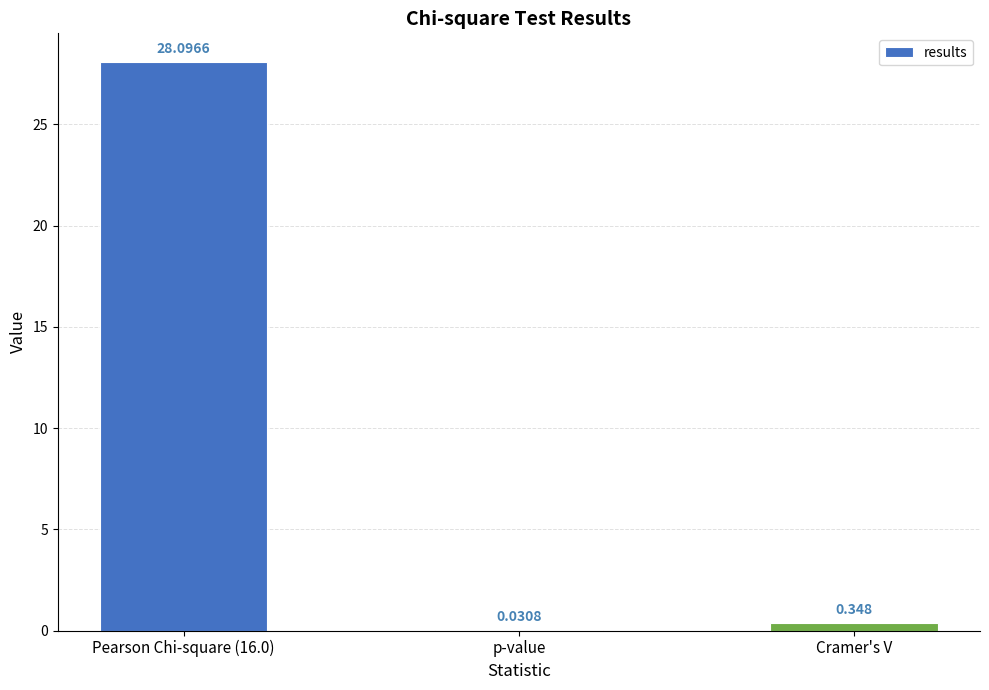

The value at Pearson Chi-square (16.0) is 18.8. True or false?

False